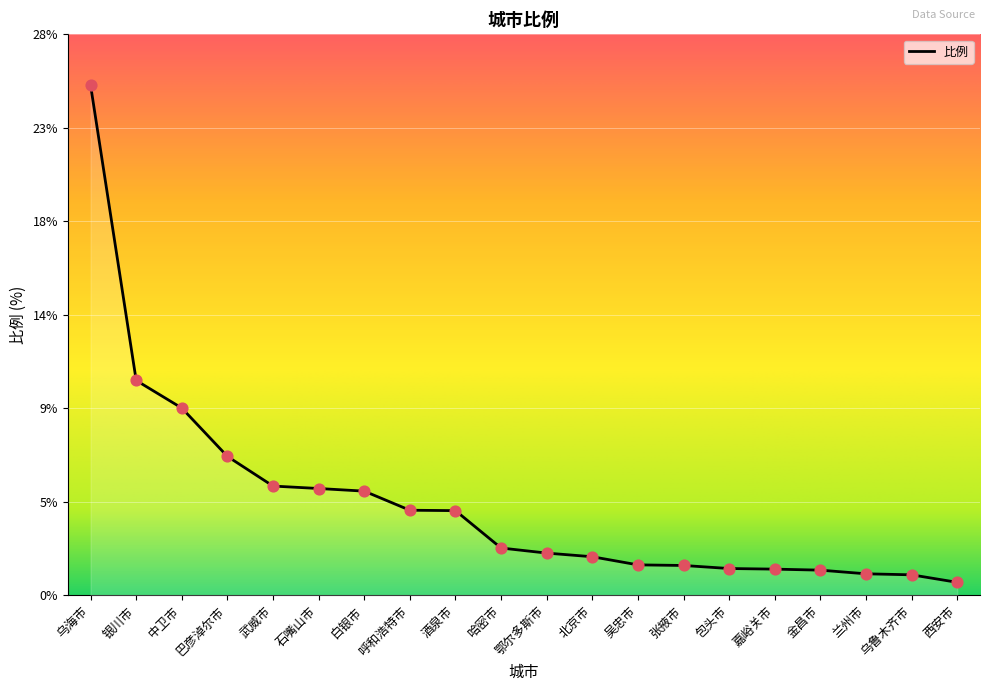

Approximately how many times larger is the value at 北京市 compared to 巴彦淖尔市?

0.3